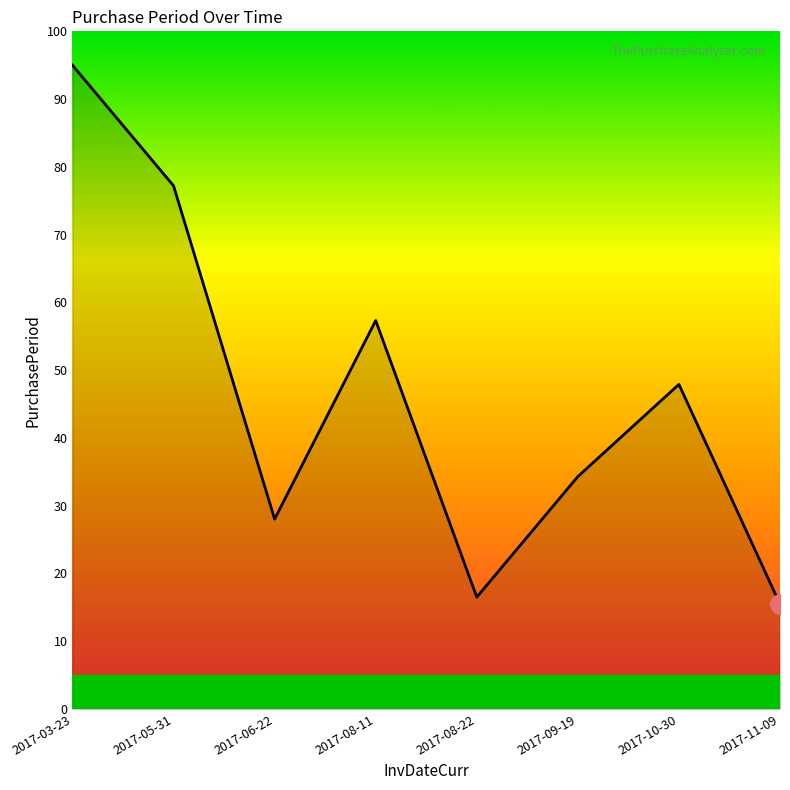

How many values are below 47?

4